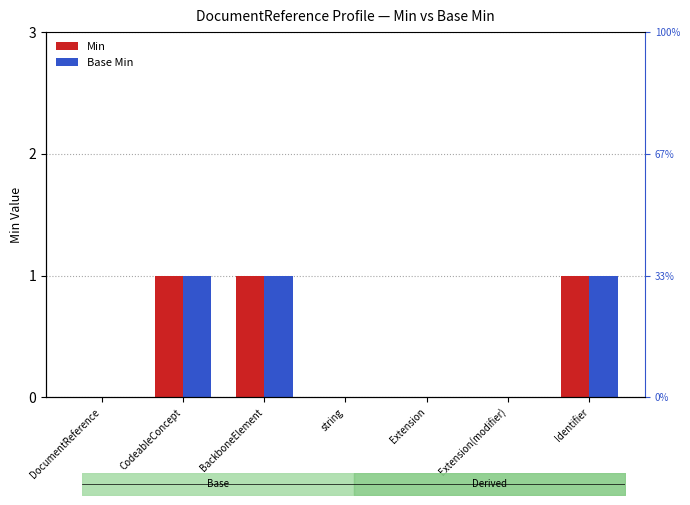

What are all the series names shown in the legend?

Min, Base Min